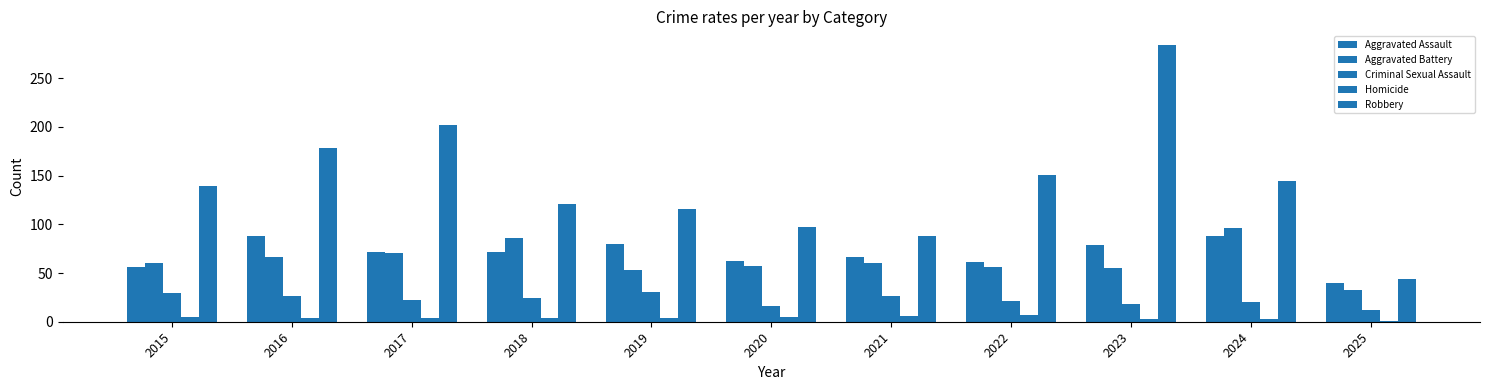

Between 2021 and 2023, which series saw the biggest shift?

Robbery